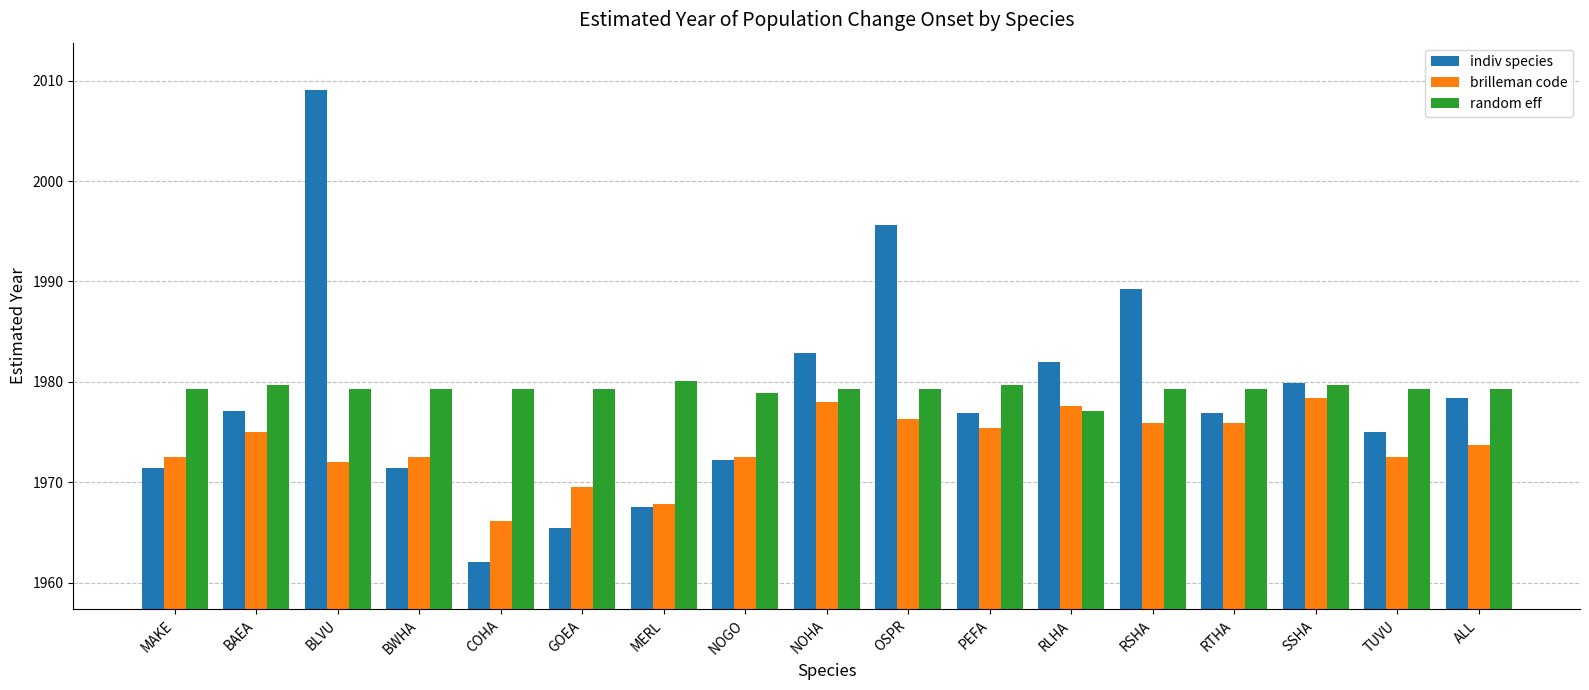

What are all the series names shown in the legend?

indiv species, brilleman code, random eff